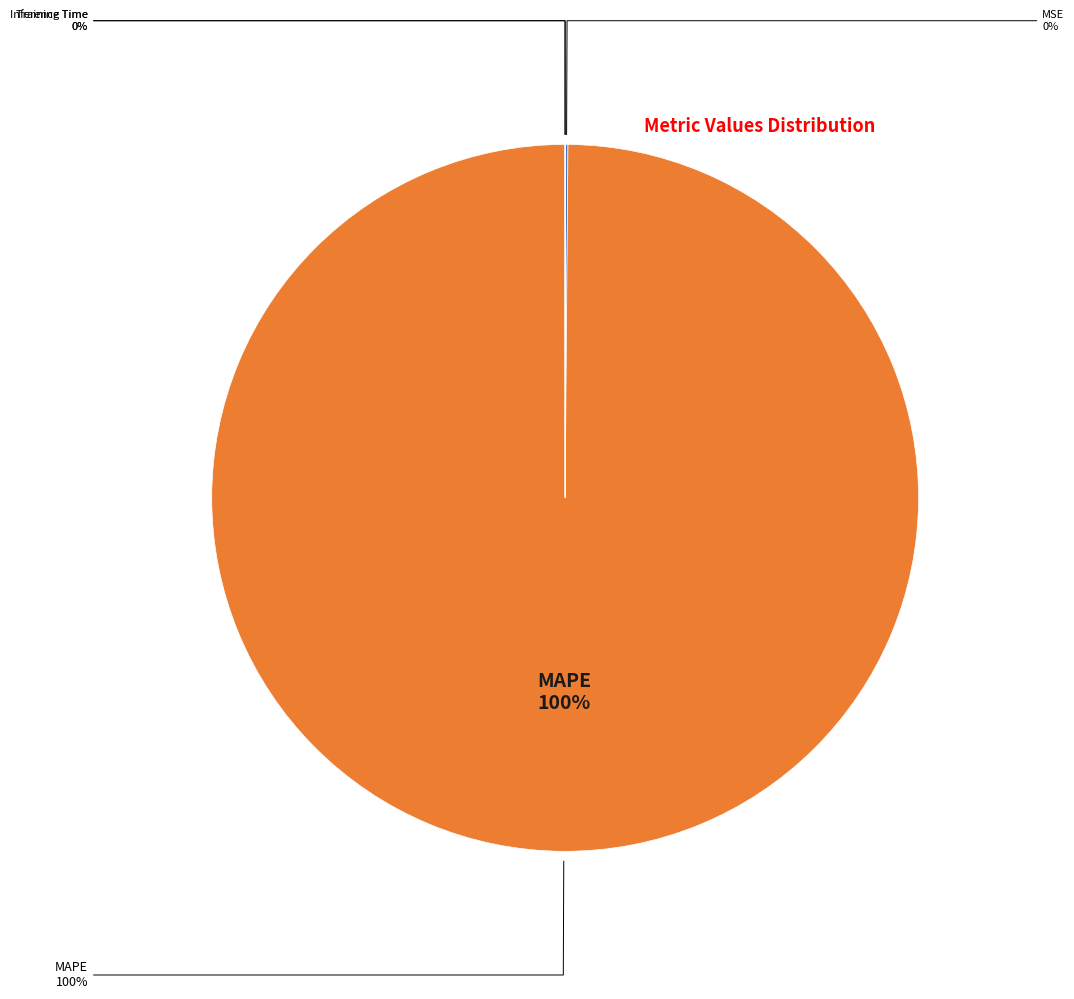

How many segments does this pie chart have?

4